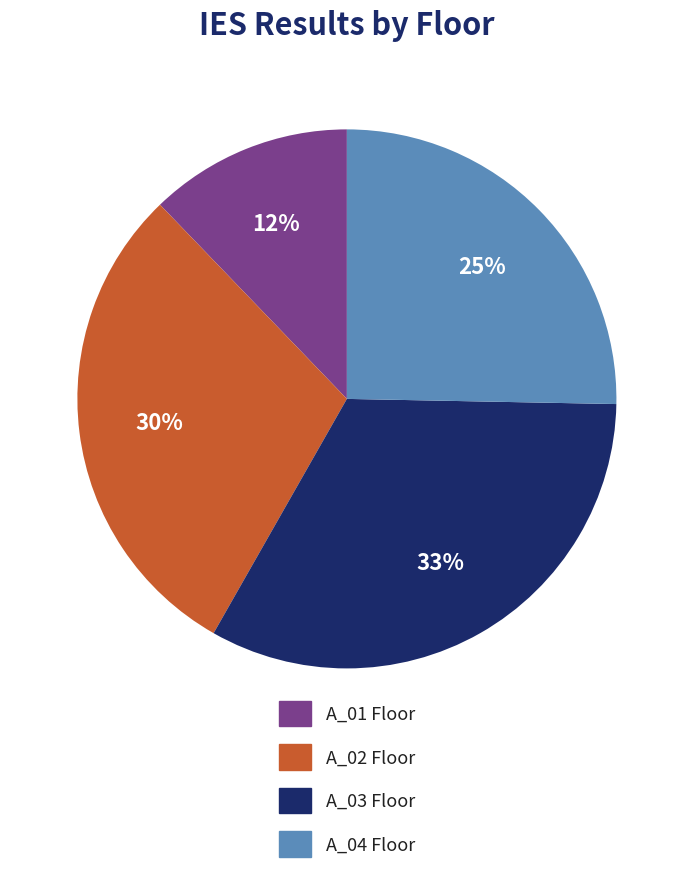

Combined, do A_04 Floor and A_02 Floor account for over 50%?

Yes